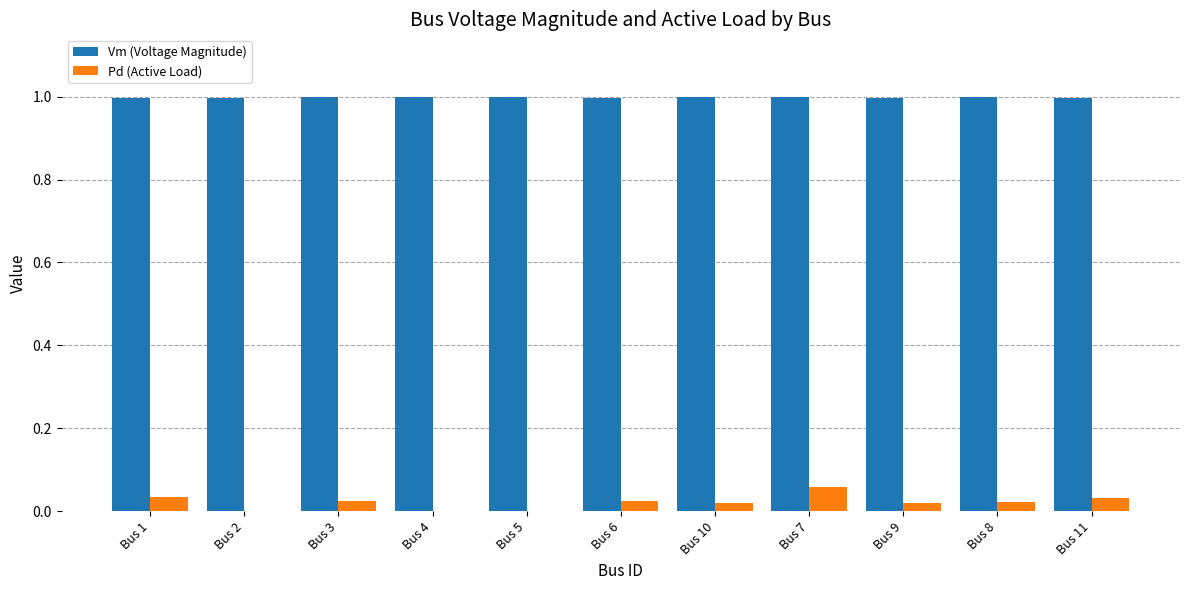

What is the sum of the Vm (Voltage Magnitude) values at Bus 4 and Bus 1?

2.0